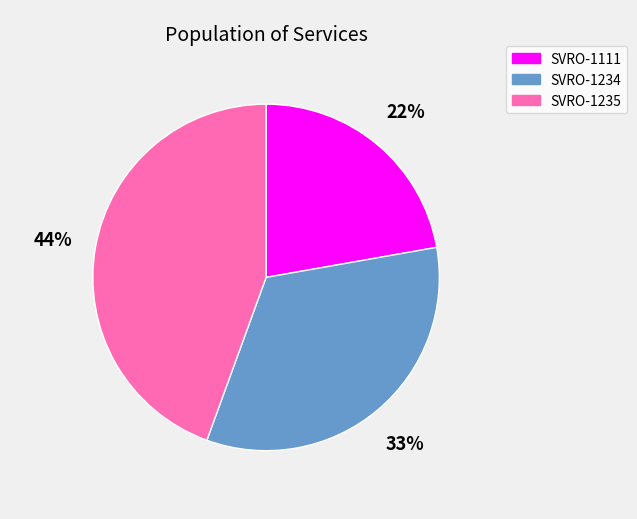

What is the smallest slice in the pie chart?

SVRO-1111